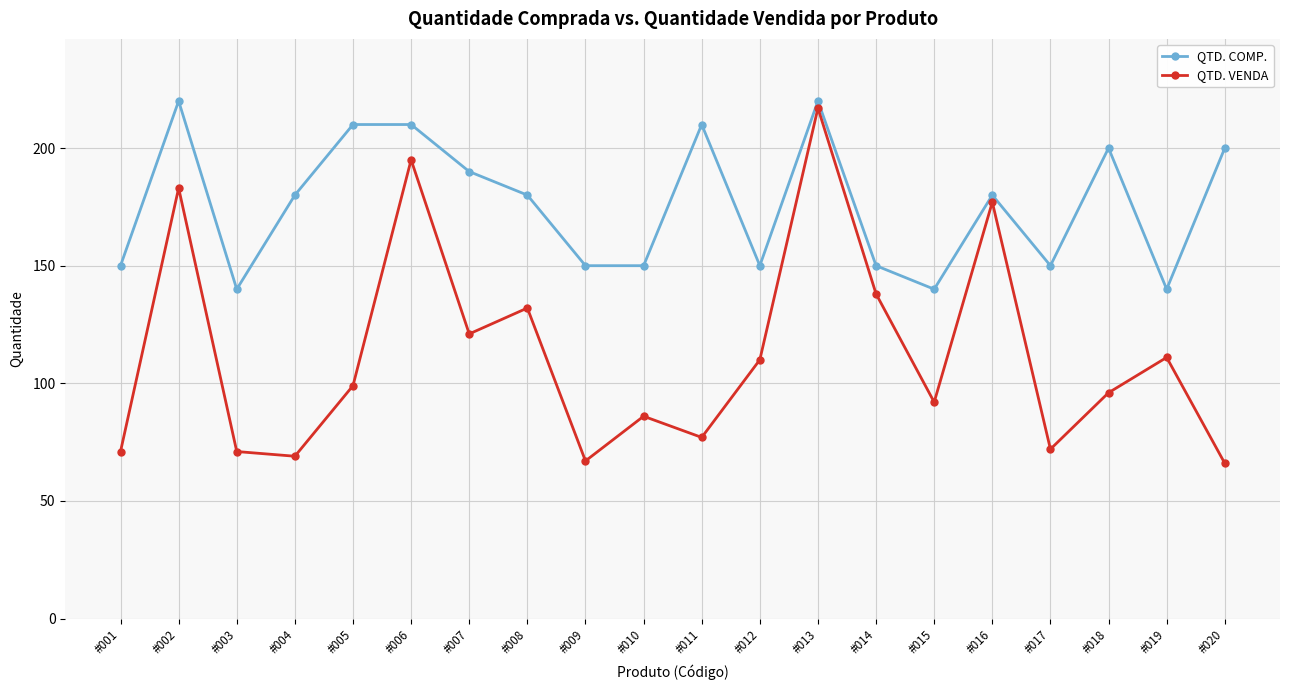

True or false: QTD. COMP. and QTD. VENDA intersect in this chart.

False